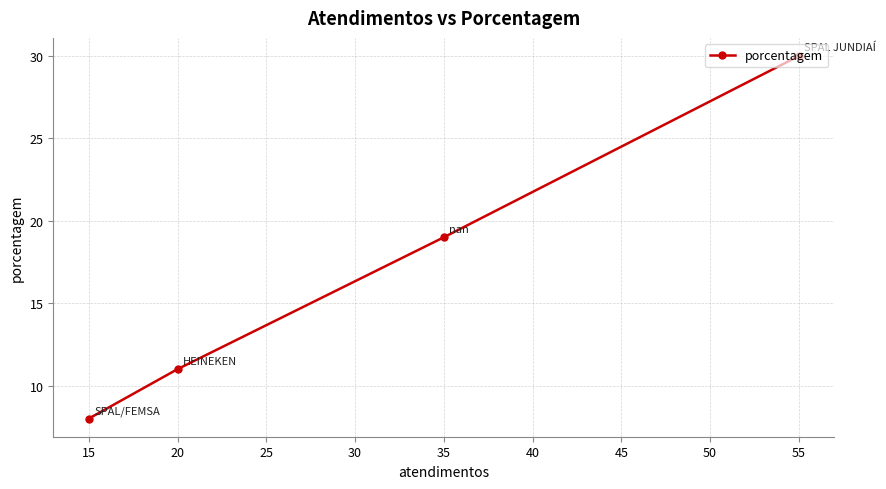

Rank the categories by value from highest to lowest.

55, 35, 20, 15